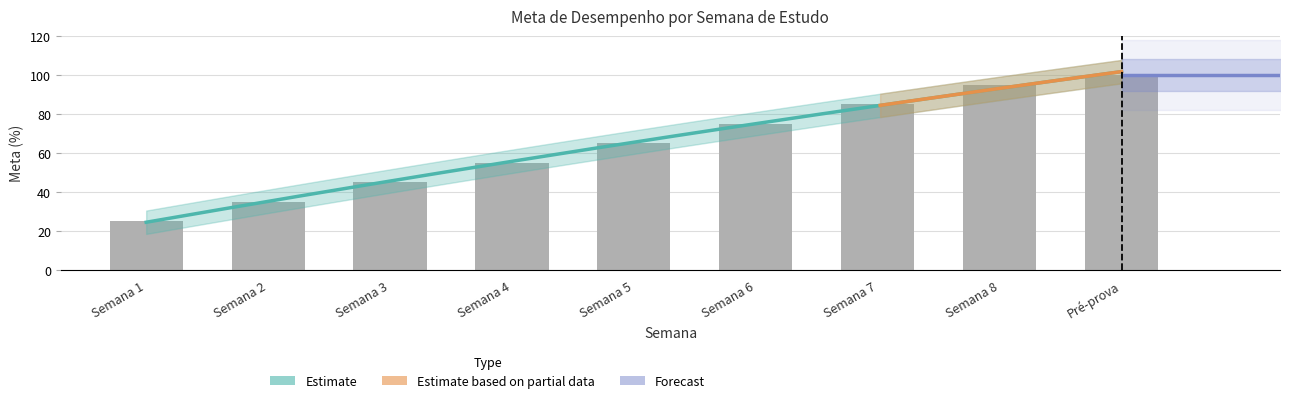

Reading left to right, transcribe all the data shown in this chart.

25	35	45	55	65	75	85	95	100